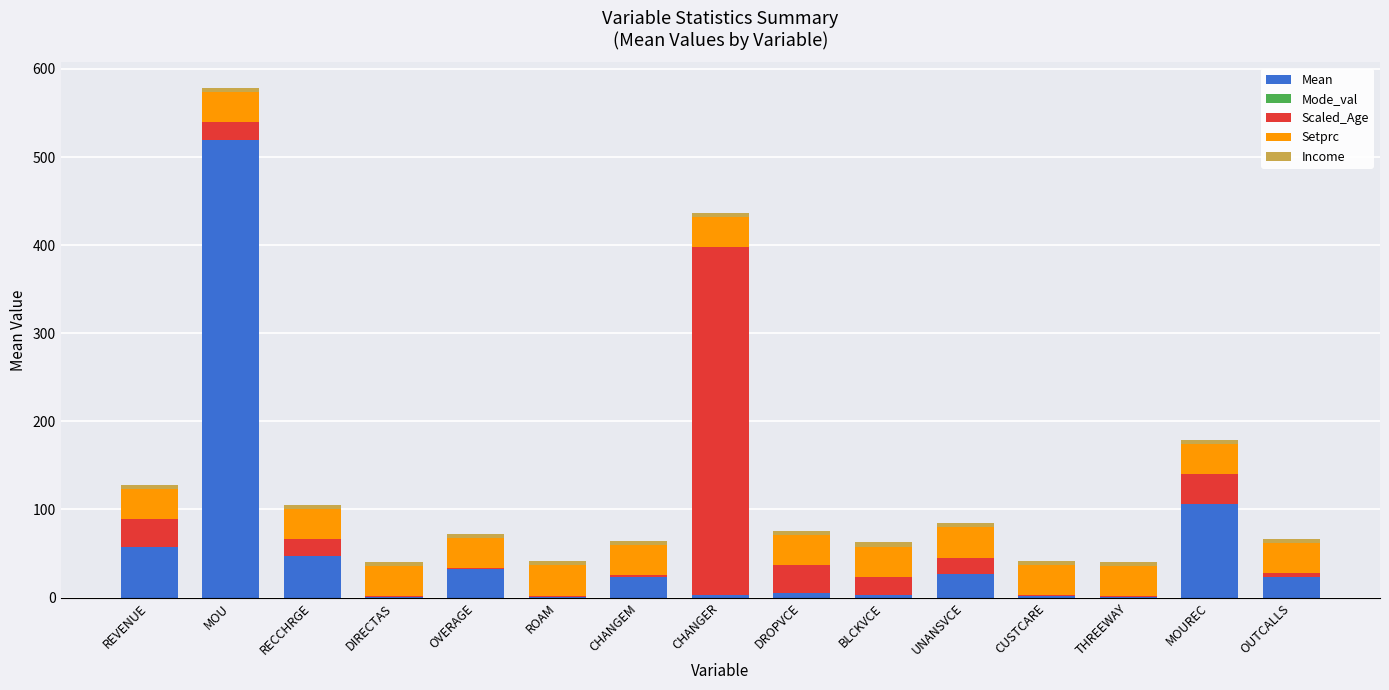

What is the difference between the Mean values at OVERAGE and RECCHRGE?

15.7